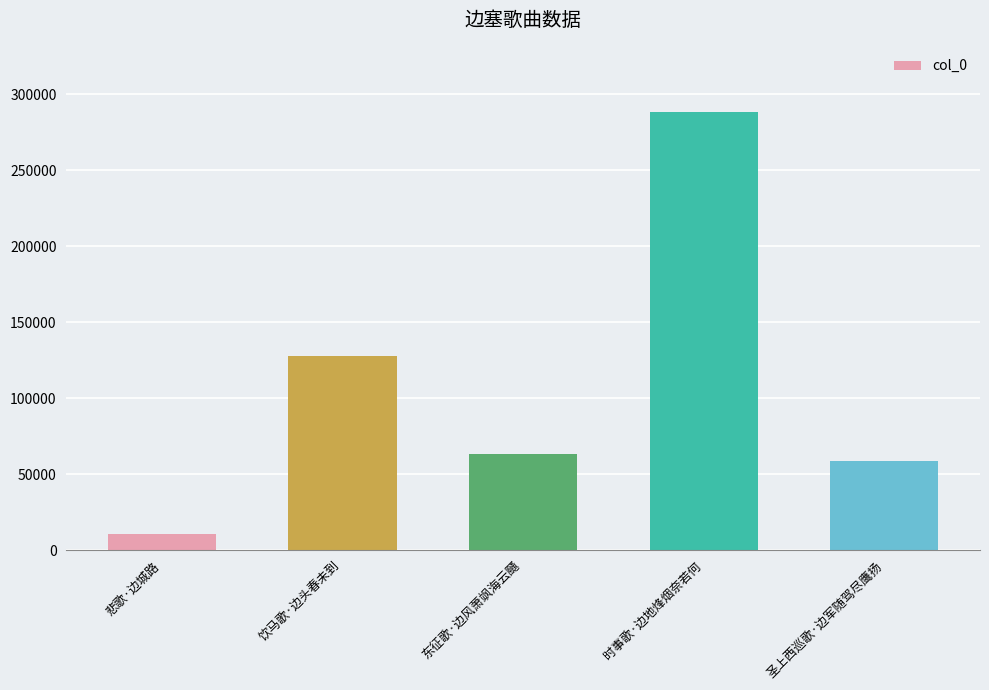

Approximately how many times larger is the value at 悲歌·边城路 compared to 饮马歌·边头春未到?

0.1